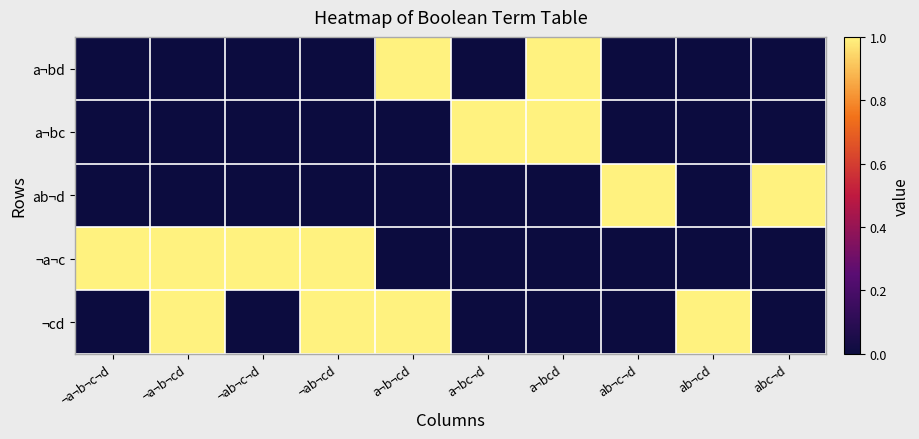

At how many categories does at least one series exceed 0?

10